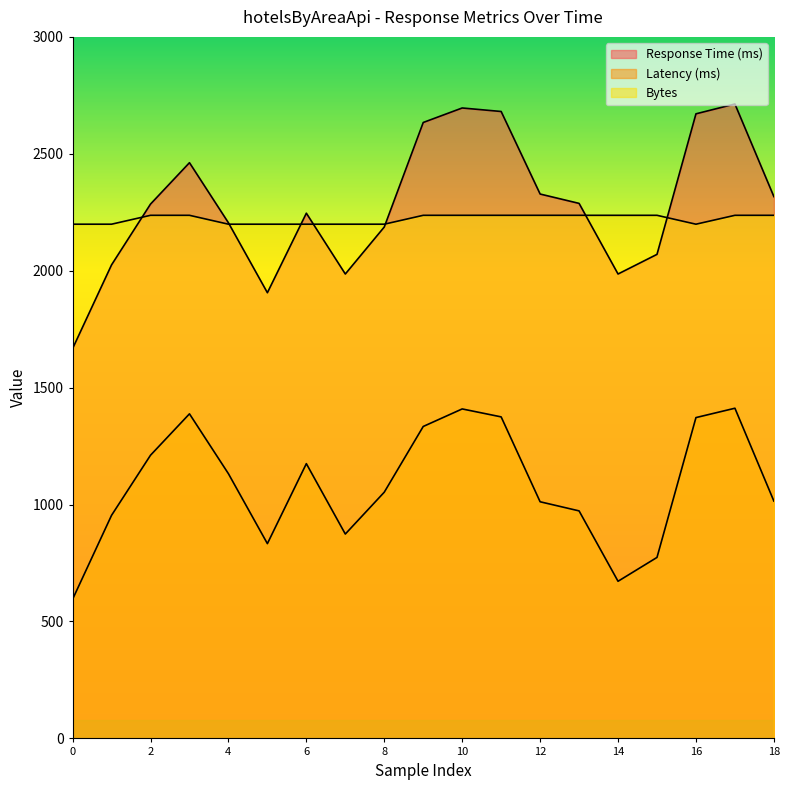

What is the average value of the Bytes series?

2221